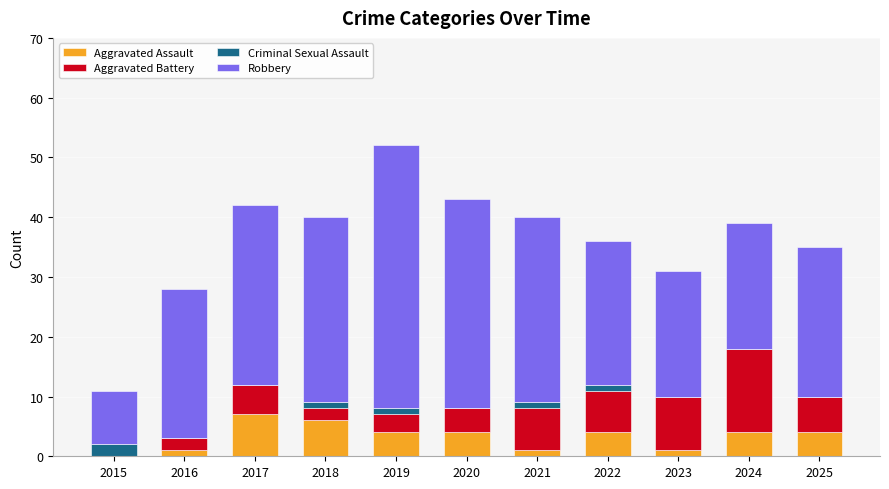

What is the maximum value for Aggravated Assault?

7